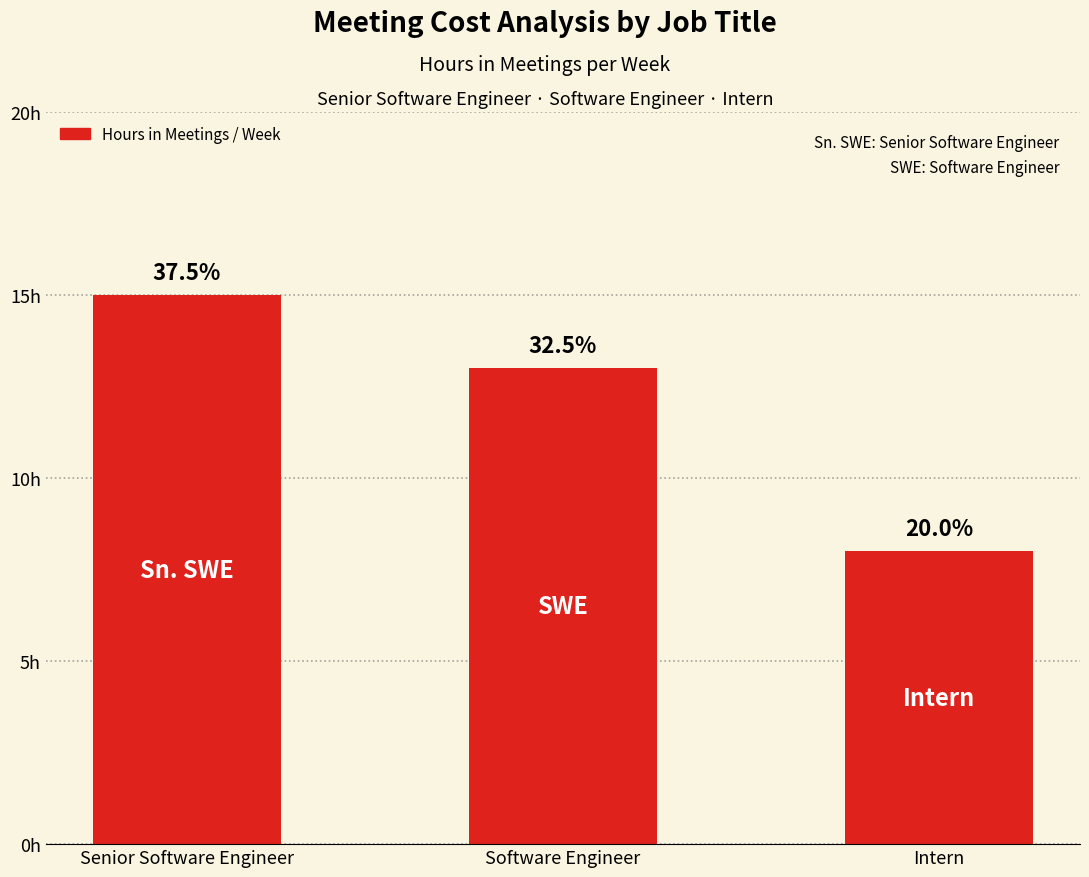

Where does the data first go above 13?

Senior Software Engineer